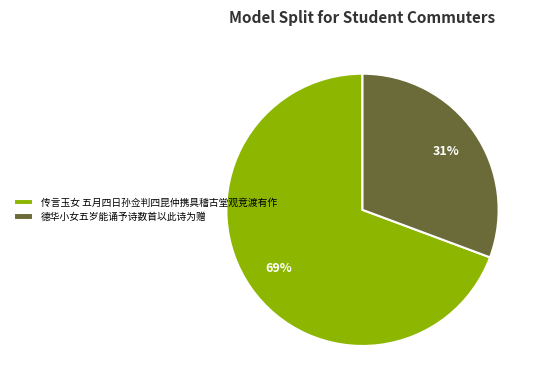

Is 传言玉女 五月四日孙佥判四昆仲携具稽古堂观竞渡有作 the majority of the pie?

Yes